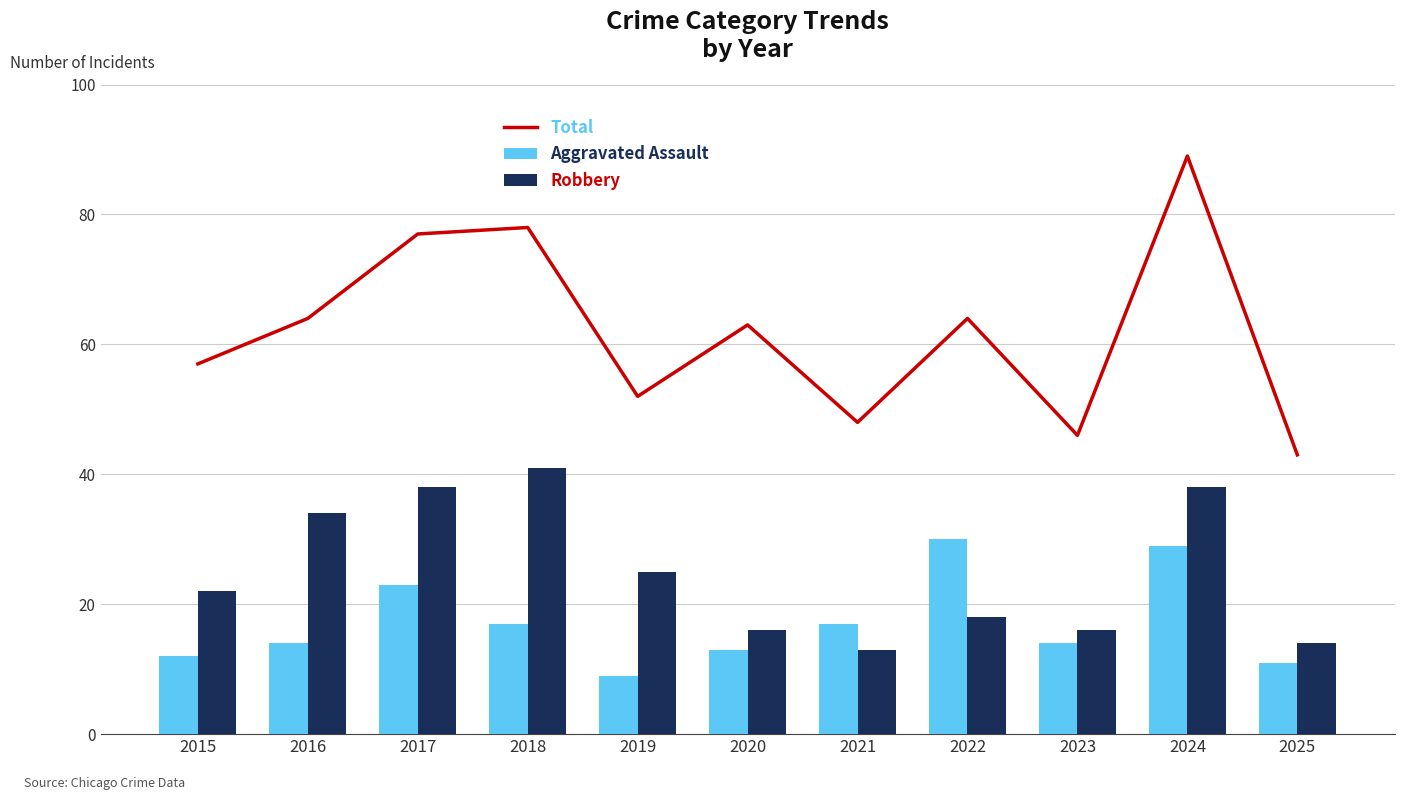

Reading left to right, transcribe all the data shown in this chart.

Total: 2015=57	2016=64	2017=77	2018=78	2019=52	2020=63	2021=48	2022=64	2023=46	2024=89	2025=43
Aggravated Assault: 2015=12	2016=14	2017=23	2018=17	2019=9	2020=13	2021=17	2022=30	2023=14	2024=29	2025=11
Robbery: 2015=22	2016=34	2017=38	2018=41	2019=25	2020=16	2021=13	2022=18	2023=16	2024=38	2025=14